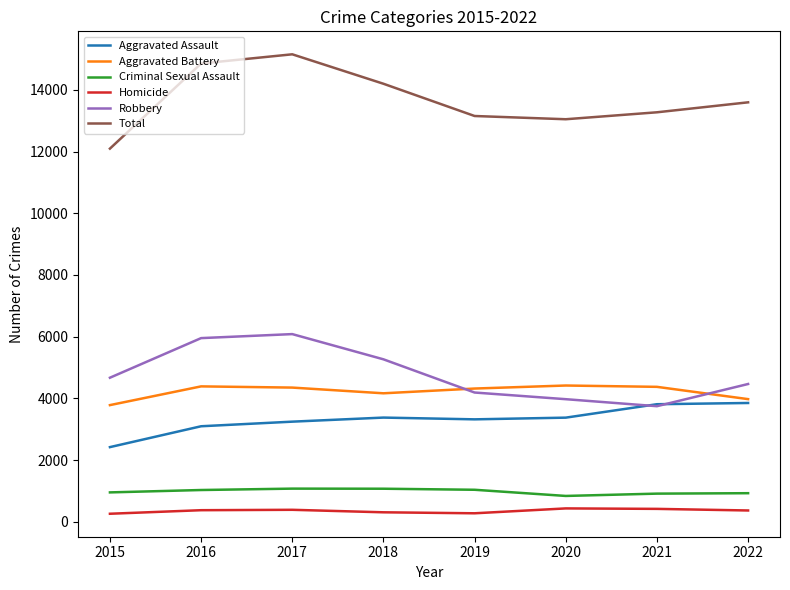

What is the minimum value for Criminal Sexual Assault?

840